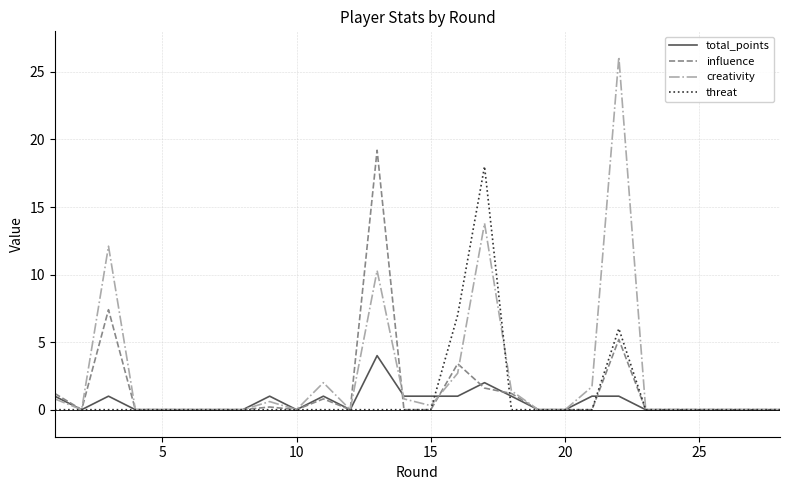

Is it true that creativity equals 34.9 at 21?

False